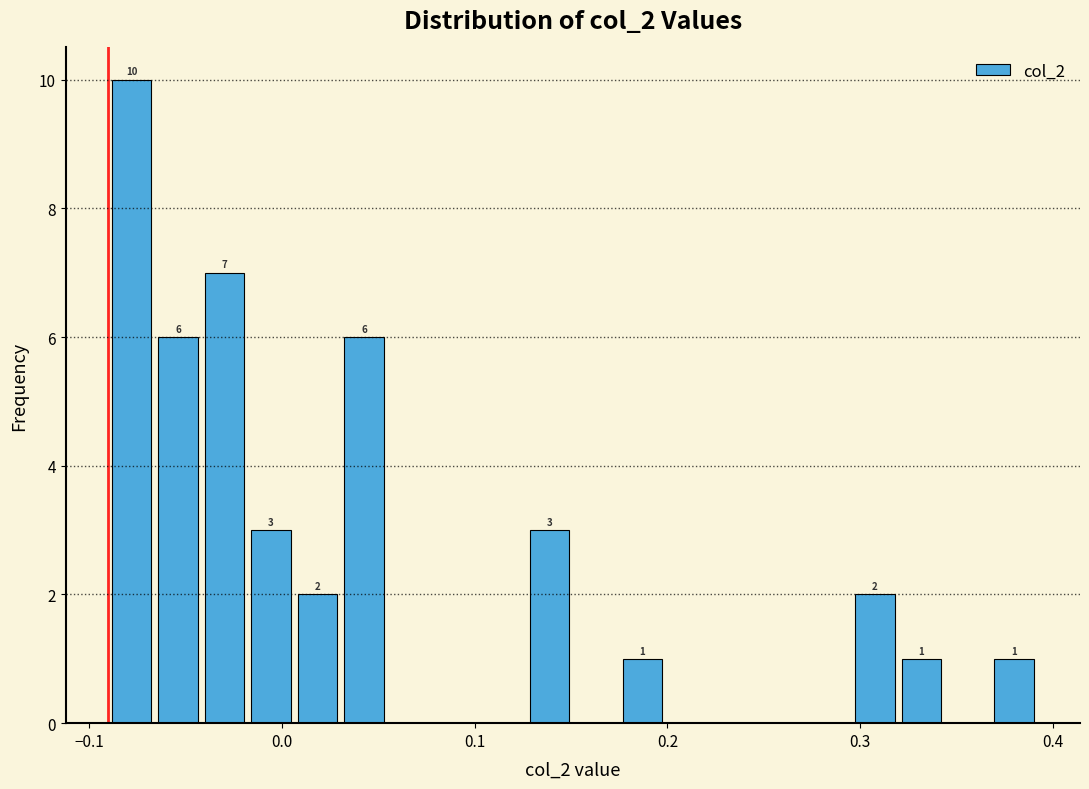

Around what value on the x-axis is the tallest bar? Give the approximate position of its centre, as read against the axis.

-0.08